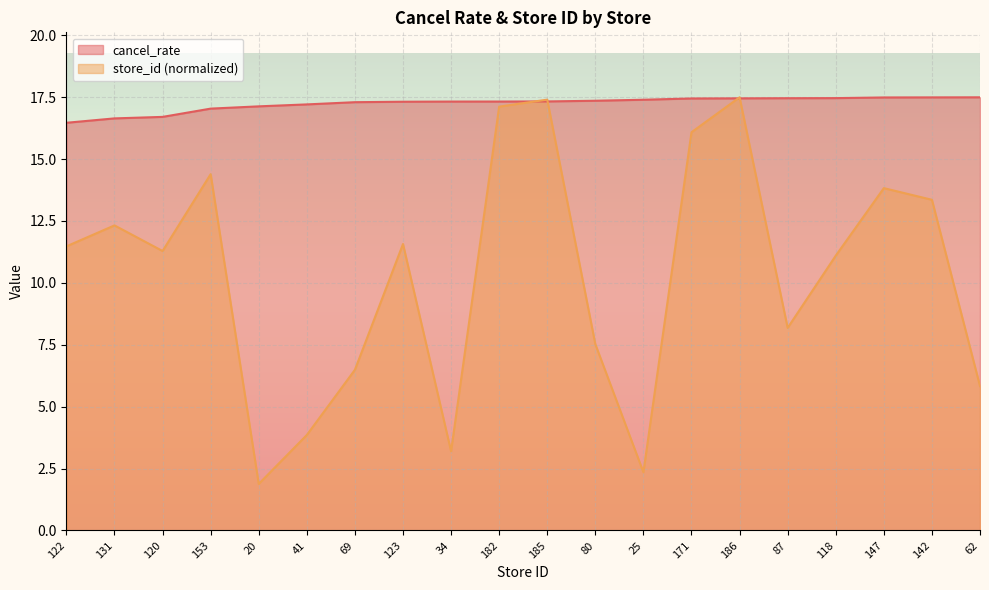

What is the label of the 9th point from the right?

80